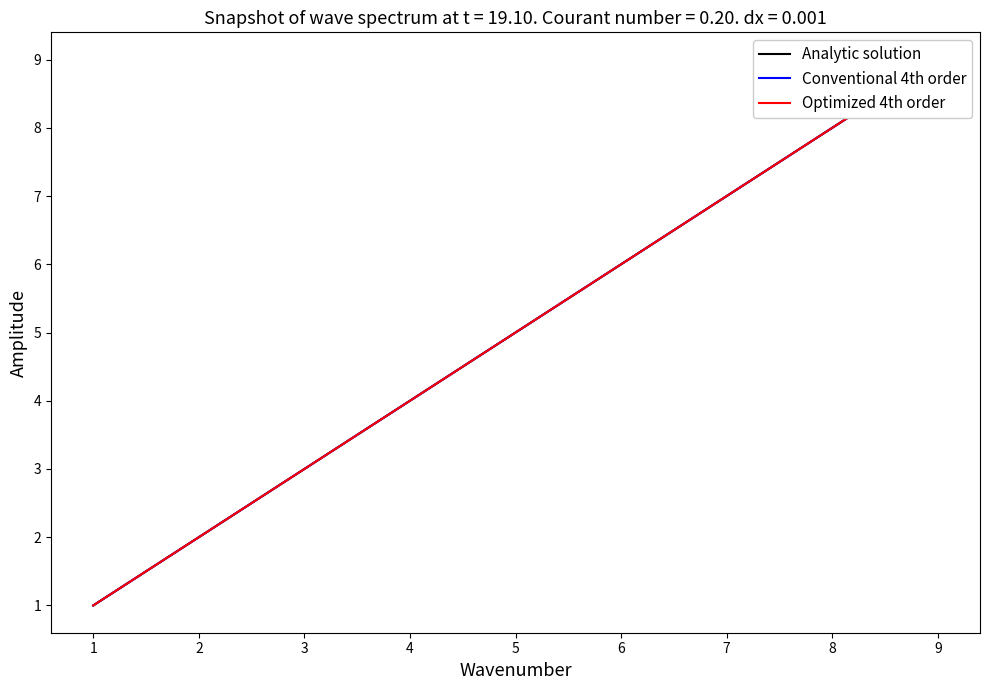

True or false: Optimized 4th order and Analytic solution intersect in this chart.

False